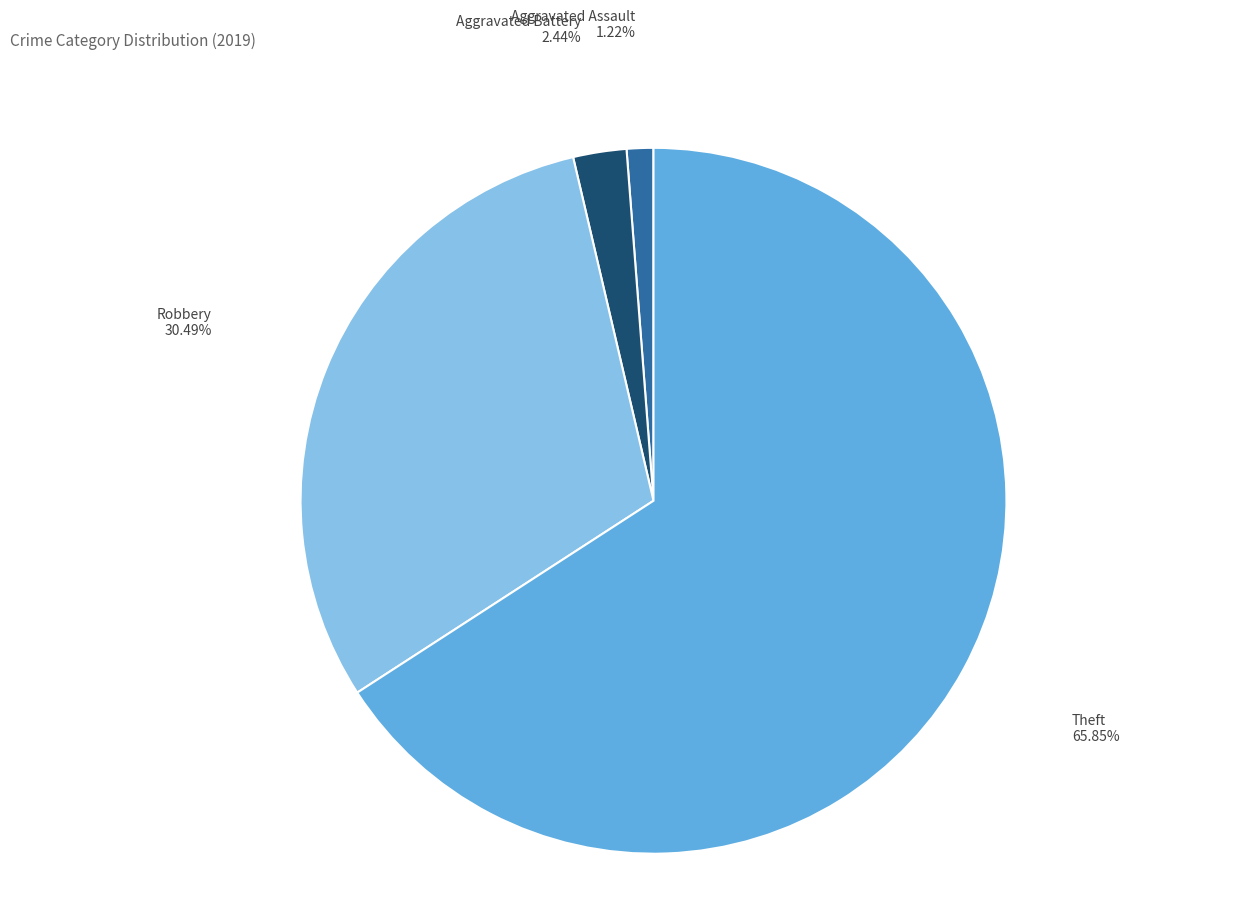

Between Robbery and Theft, which is larger?

Theft